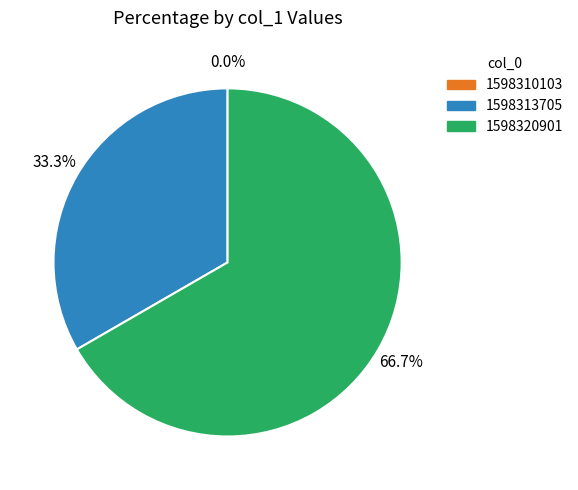

How many slices are in this pie chart?

3